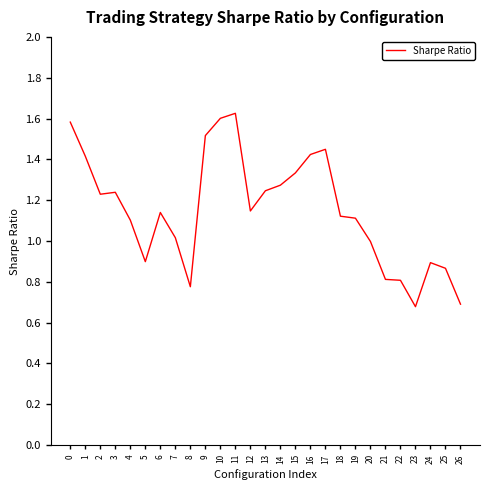

What value does the data have at 9?

1.5